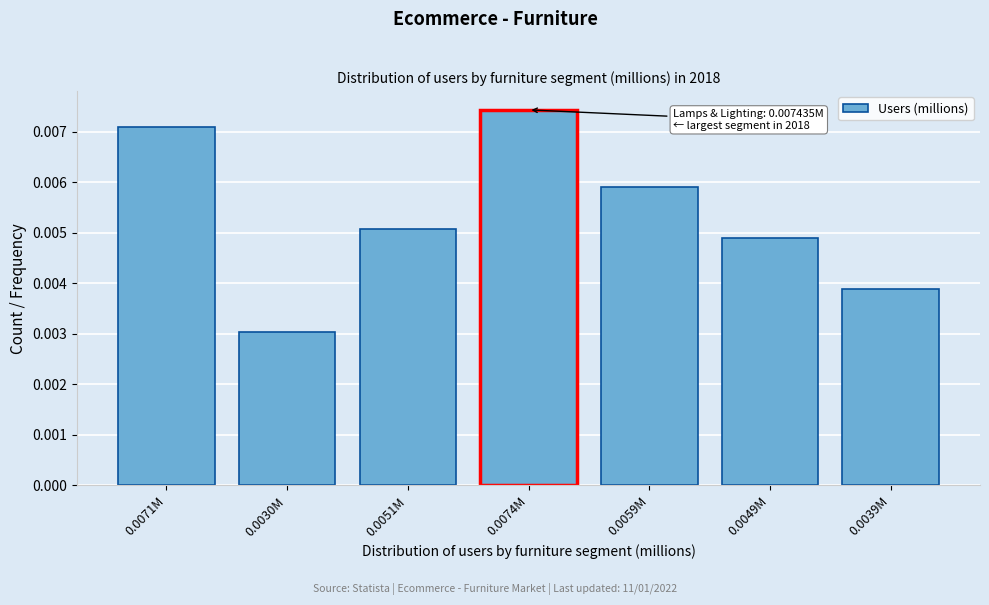

What is the label of the 6th bar from the right?

0.0030M